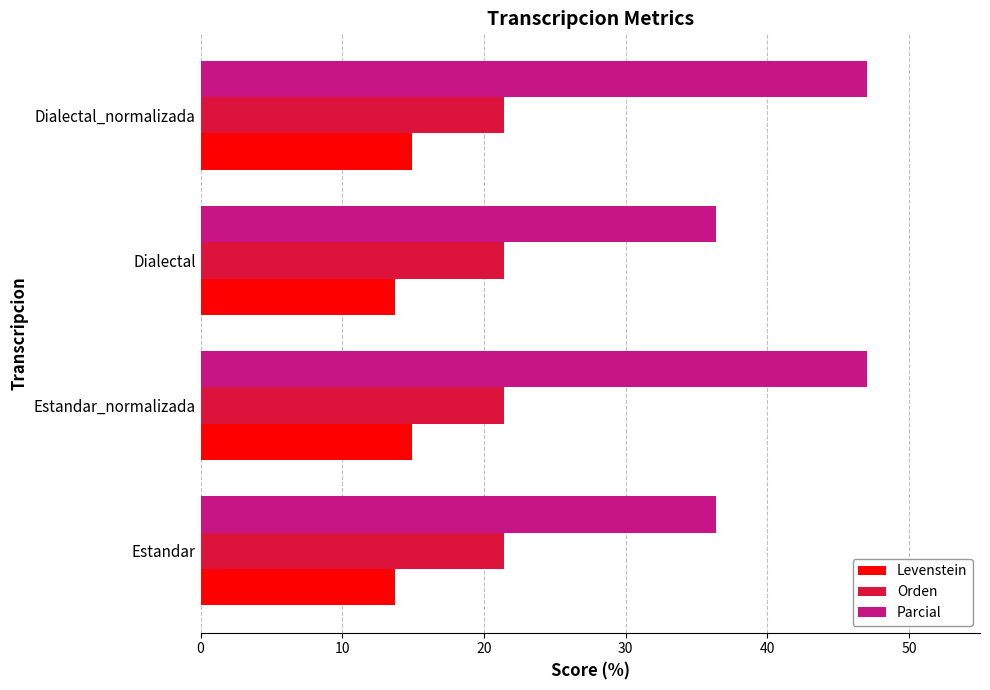

Read the Orden value at Dialectal.

21.4